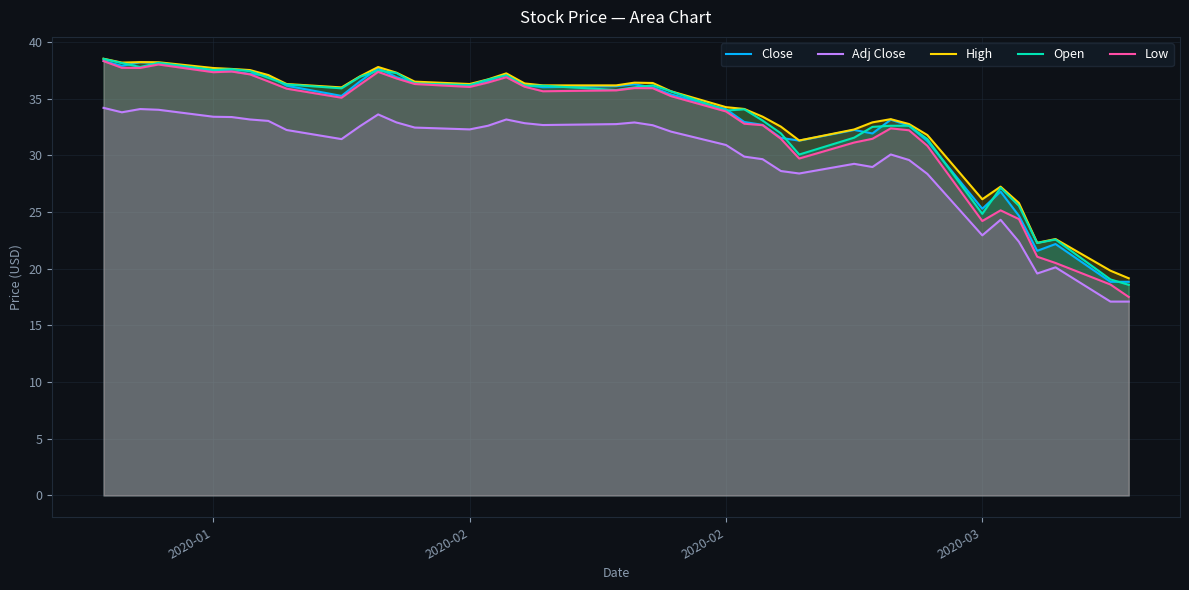

True or false: Close and Adj Close cross at least once.

False